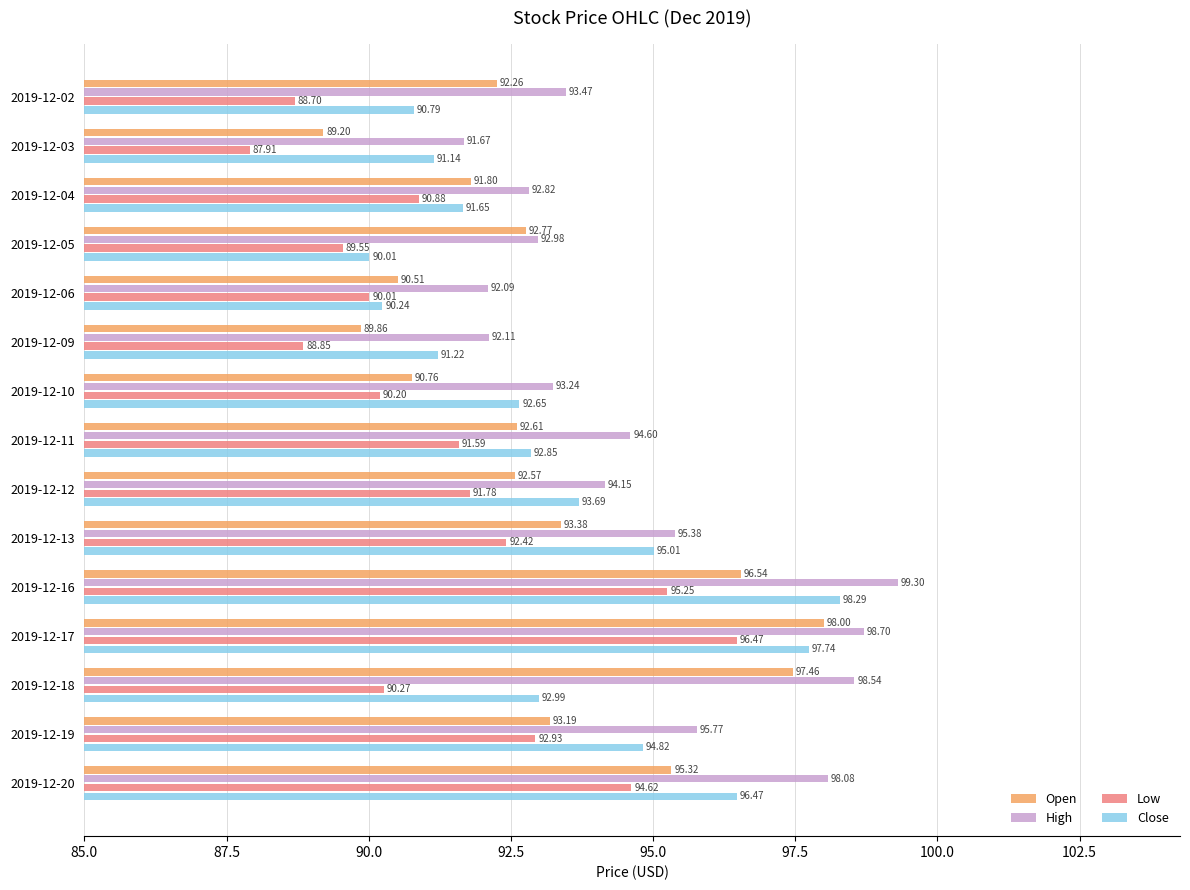

Which series has the largest total across all categories?

High